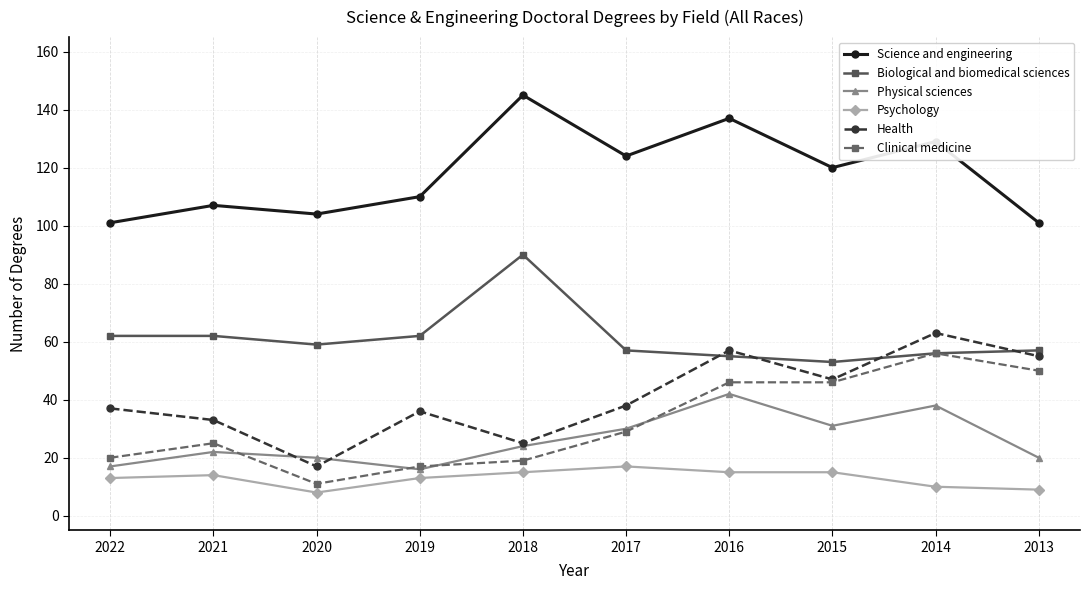

What value does the Health series have at 2022, to the nearest 5?

35